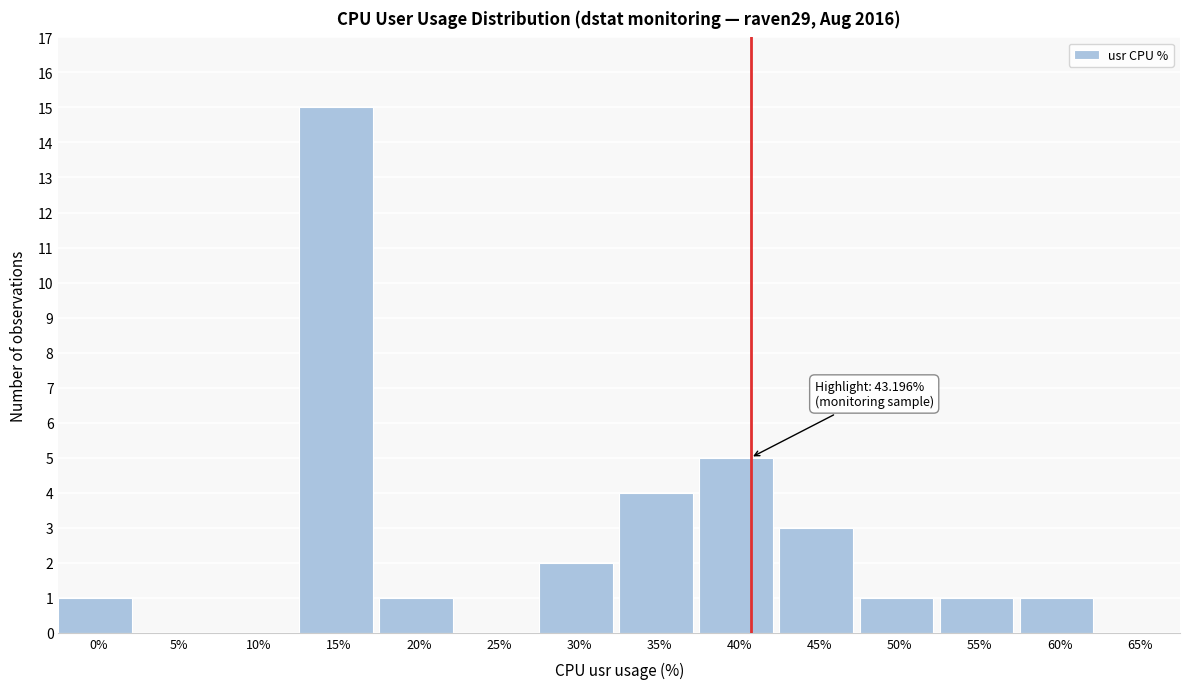

Reading left to right, what are all the values shown in this chart?

0%=1	5%=0	10%=0	15%=15	20%=1	25%=0	30%=2	35%=4	40%=5	45%=3	50%=1	55%=1	60%=1	65%=0